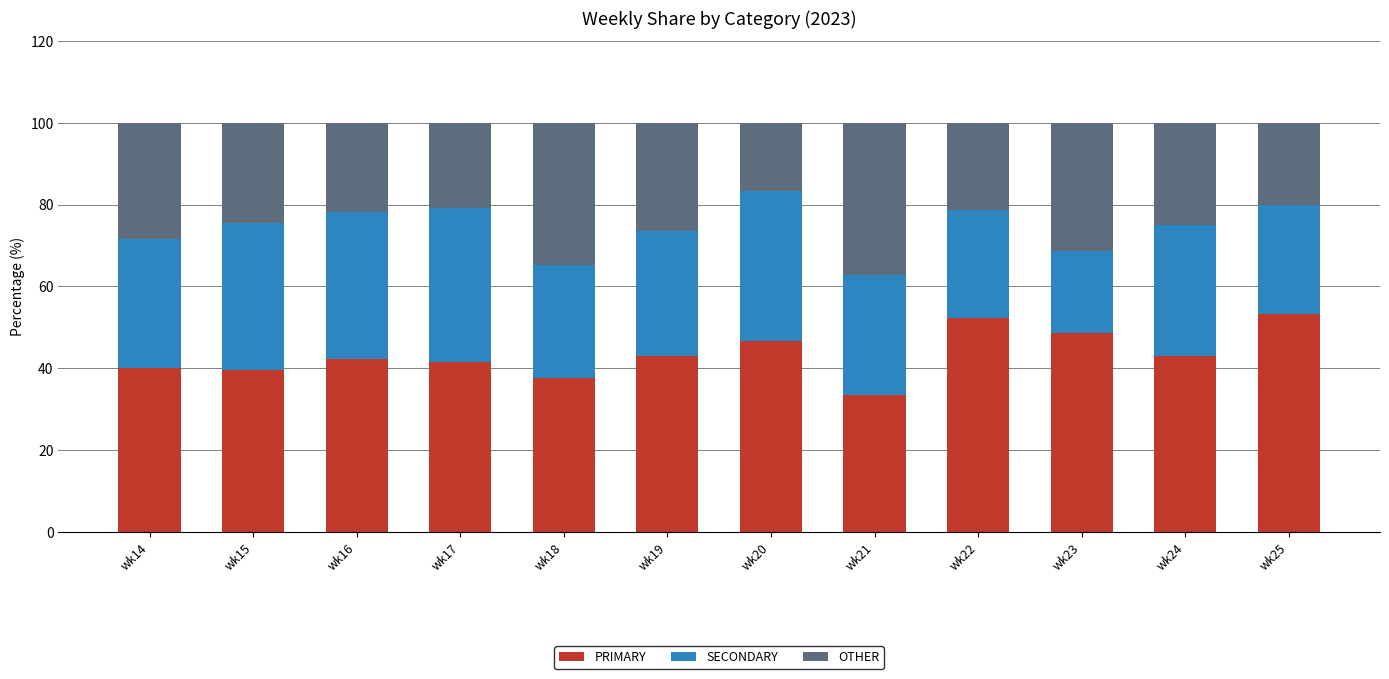

What are all the series names shown in the legend?

PRIMARY, SECONDARY, OTHER